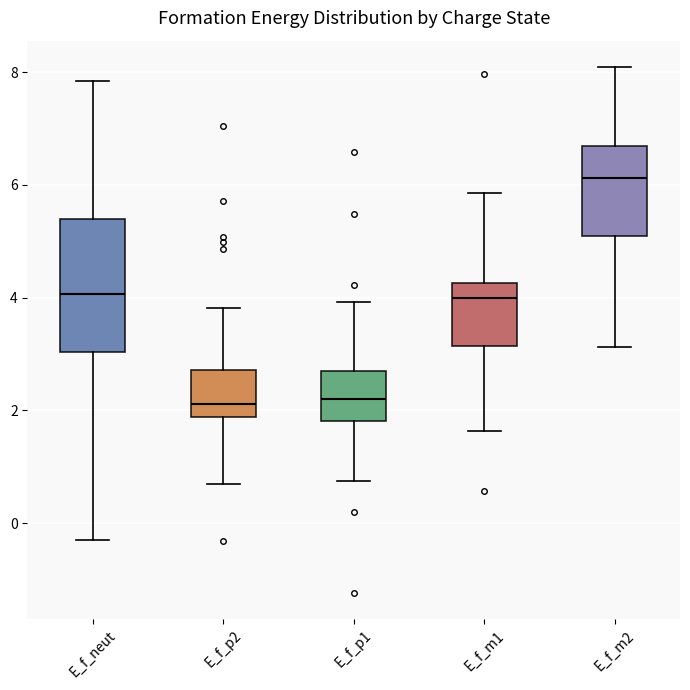

Reading left to right, read every box against the y-axis: the position of its median line, the range the box covers, and the ends of its whiskers. The values are not printed on the chart, so give them approximately, as read against the axis.

E_f_neut: median 4.0, box 3.0 to 5.4, whiskers -0.4 to 7.8
E_f_p2: median 2.2, box 1.8 to 2.8, whiskers 0.8 to 3.8
E_f_p1: median 2.2, box 1.8 to 2.6, whiskers 0.8 to 4.0
E_f_m1: median 4.0, box 3.2 to 4.2, whiskers 1.6 to 5.8
E_f_m2: median 6.2, box 5.0 to 6.6, whiskers 3.2 to 8.0